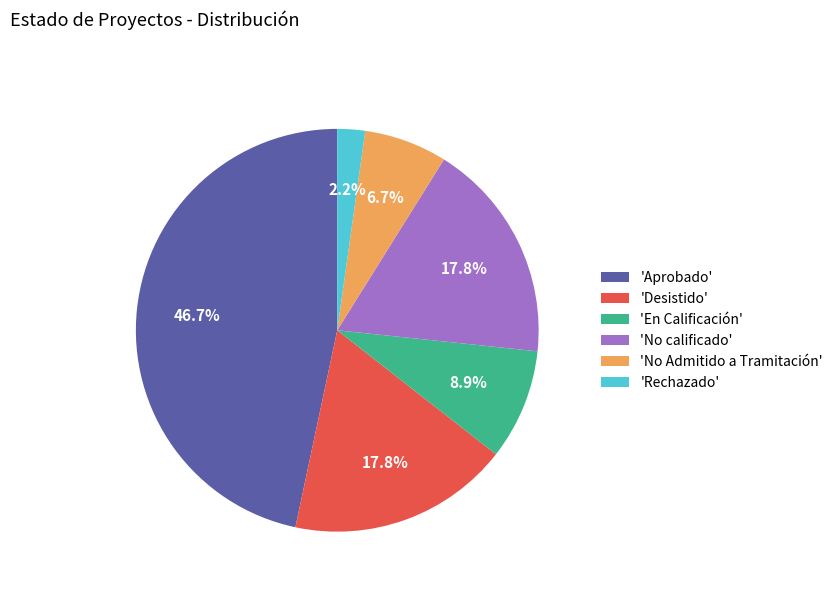

How many segments does this pie chart have?

6